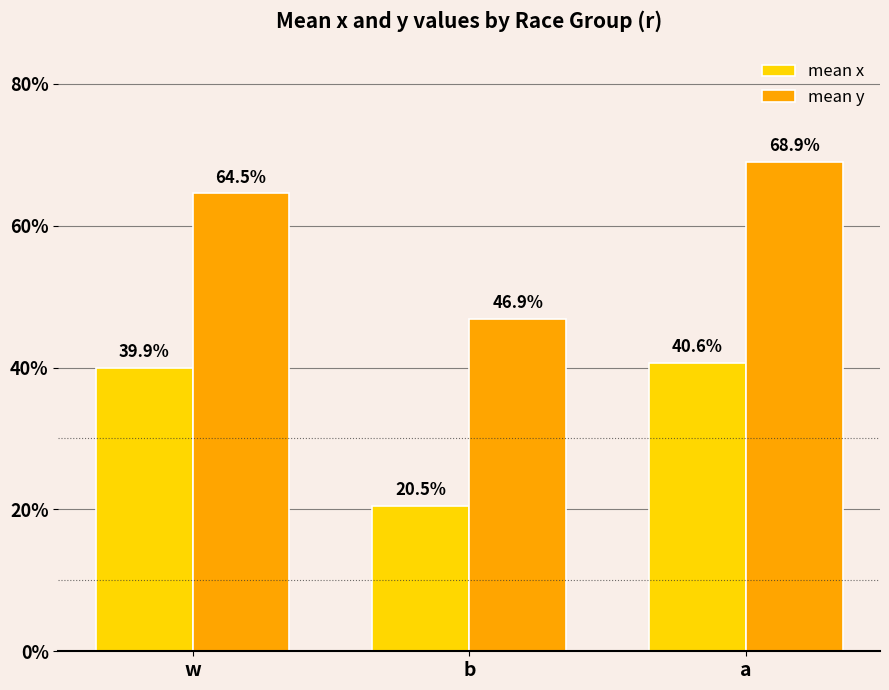

What is the spread (max minus min) of values at a?

0.3